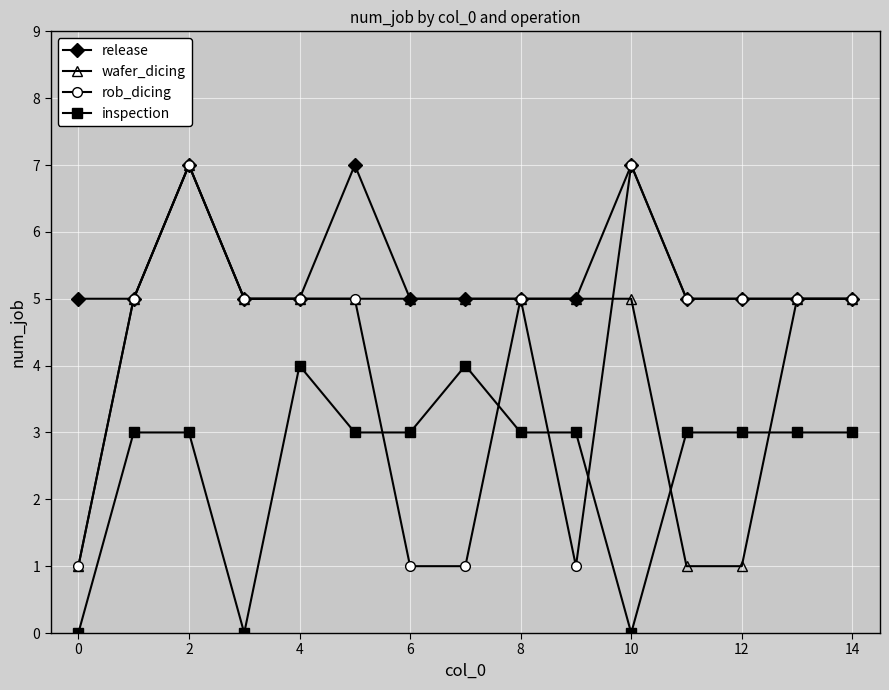

True or false: release has more than 0 interior local peaks.

True